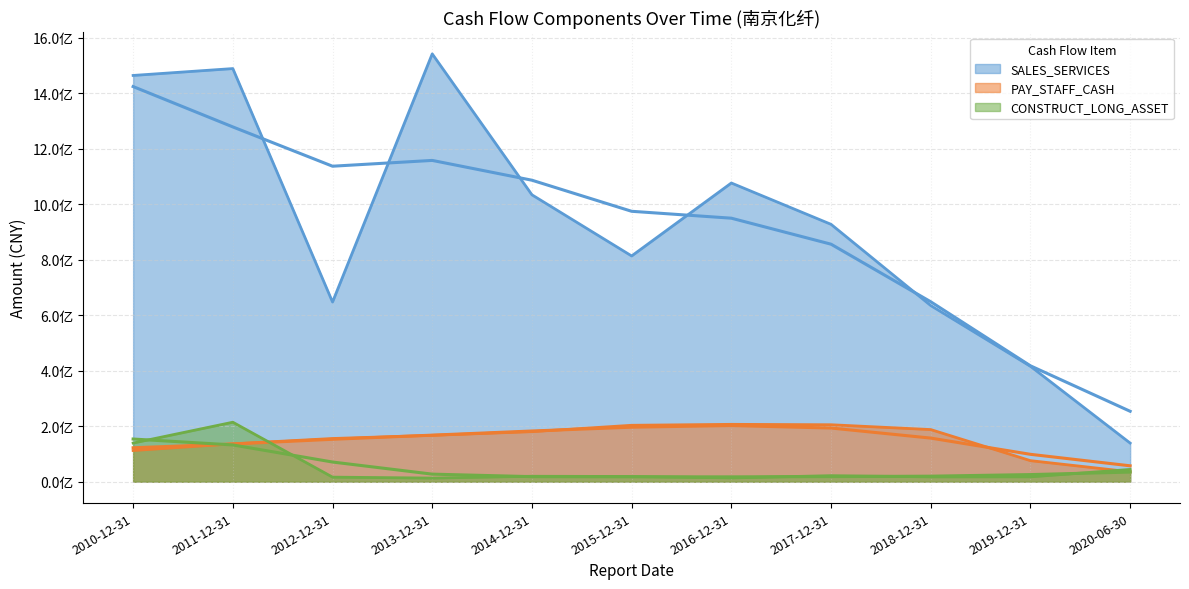

At how many categories does at least one series exceed 422976246?

9